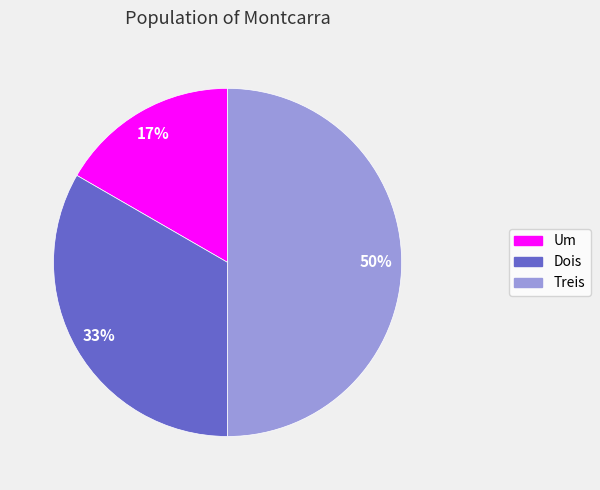

To the nearest percent, what is the combined percentage of Um and Treis?

67%